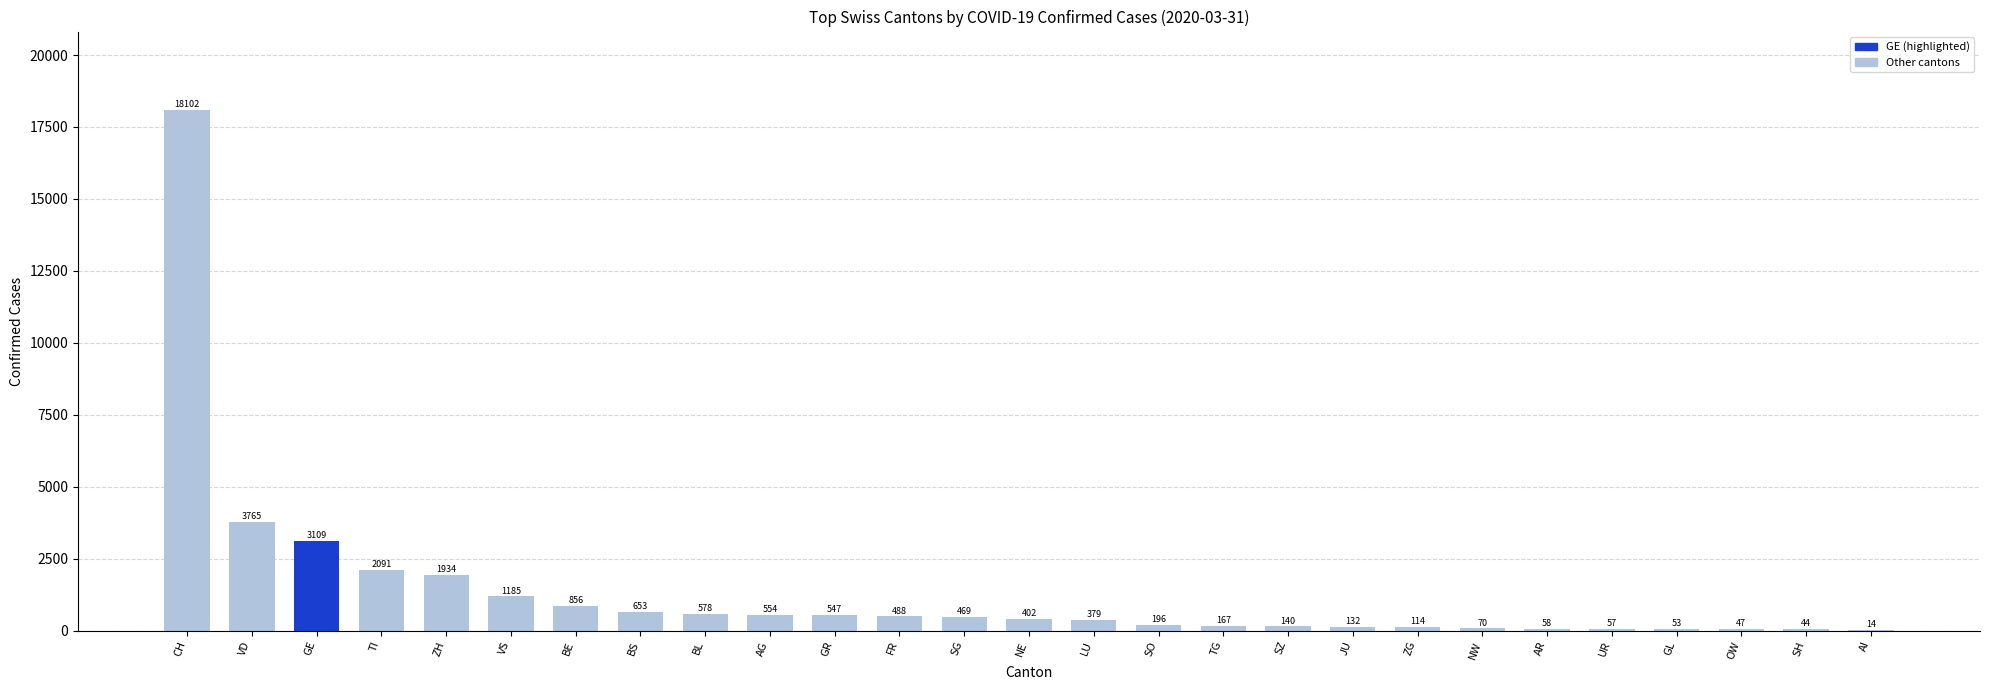

What is the sum of the values at NW and SZ?

210